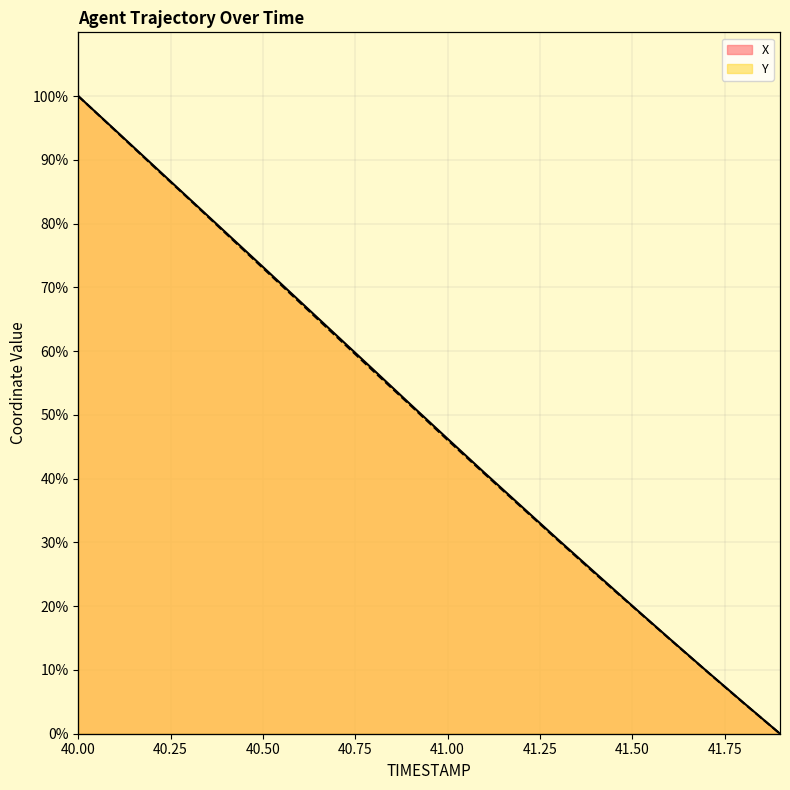

Rank the series at 41.5 from lowest to highest value.

Y, X